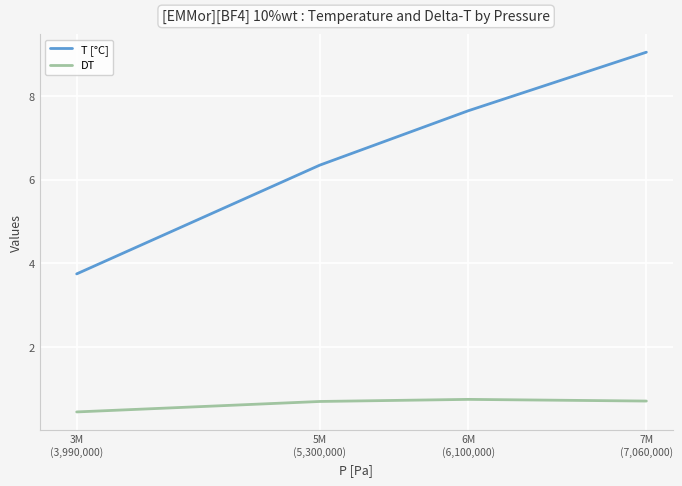

What is the spread (max minus min) of values at 3M
(3,990,000)?

3.3